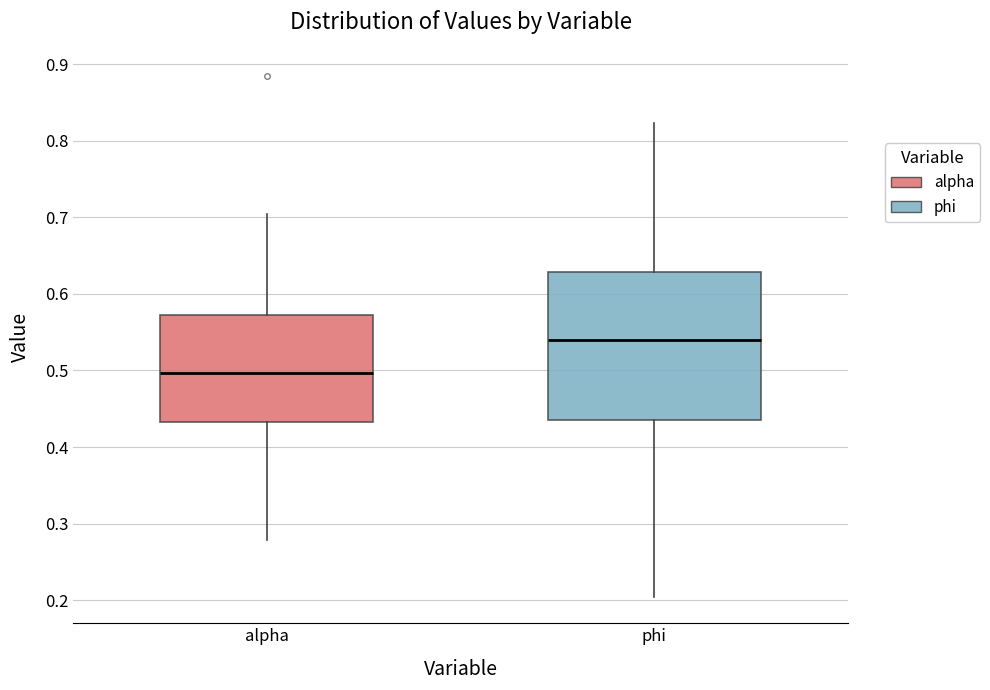

Reading left to right, transcribe this box plot: for each box, give where its median line is, the range the box spans, and where its two whiskers end, as read against the y-axis. The values are not printed on the chart, so give them approximately, as read against the axis.

alpha: median 0.50, box 0.43 to 0.57, whiskers 0.28 to 0.70
phi: median 0.54, box 0.43 to 0.63, whiskers 0.20 to 0.82